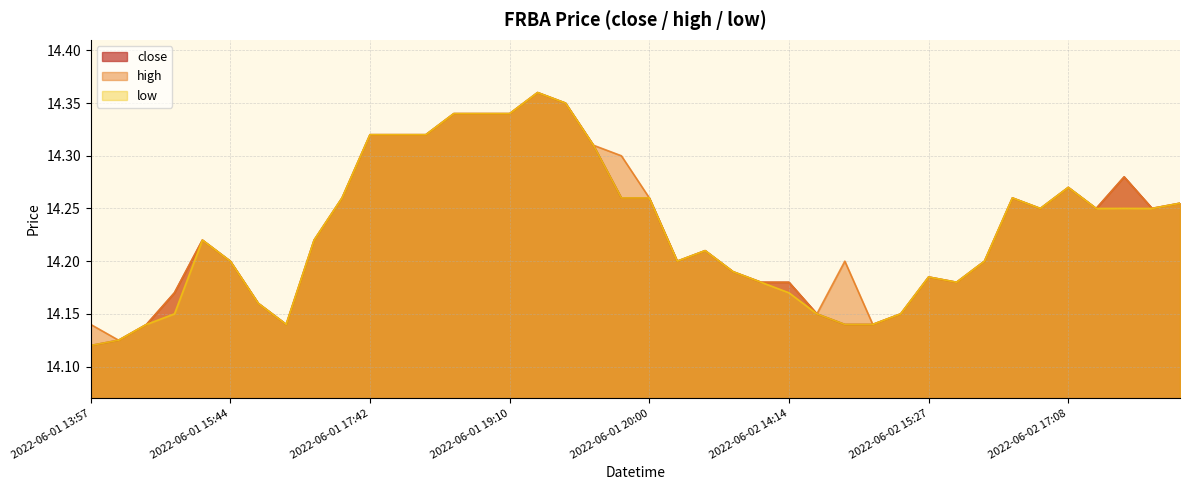

Reading right to left, list all the values displayed in this chart.

close: 14.3	14.3	14.3	14.2	14.3	14.2	14.3	14.2	14.2	14.2	14.2	14.1	14.1	14.2	14.2	14.2	14.2	14.2	14.2	14.3	14.3	14.3	14.3	14.4	14.3	14.3	14.3	14.3	14.3	14.3	14.3	14.2	14.1	14.2	14.2	14.2	14.2	14.1	14.1	14.1
high: 14.3	14.3	14.3	14.2	14.3	14.2	14.3	14.2	14.2	14.2	14.2	14.1	14.2	14.2	14.2	14.2	14.2	14.2	14.2	14.3	14.3	14.3	14.3	14.4	14.3	14.3	14.3	14.3	14.3	14.3	14.3	14.2	14.1	14.2	14.2	14.2	14.2	14.1	14.1	14.1
low: 14.3	14.2	14.3	14.2	14.3	14.2	14.3	14.2	14.2	14.2	14.2	14.1	14.1	14.2	14.2	14.2	14.2	14.2	14.2	14.3	14.3	14.3	14.3	14.4	14.3	14.3	14.3	14.3	14.3	14.3	14.3	14.2	14.1	14.2	14.2	14.2	14.2	14.1	14.1	14.1